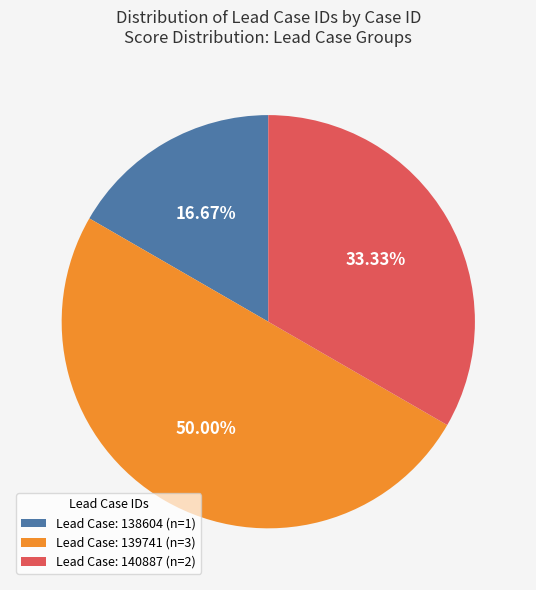

Is the sum of Lead Case: 139741 (n=3) and Lead Case: 140887 (n=2) greater than half?

Yes